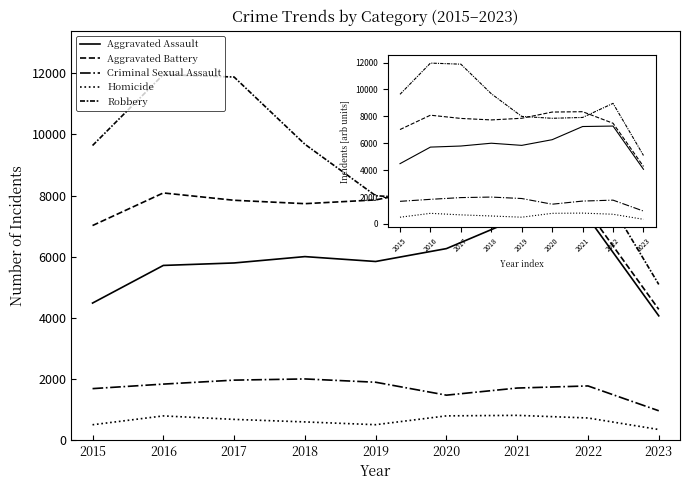

The Criminal Sexual Assault series shows 1412 at 2023. True or false?

False